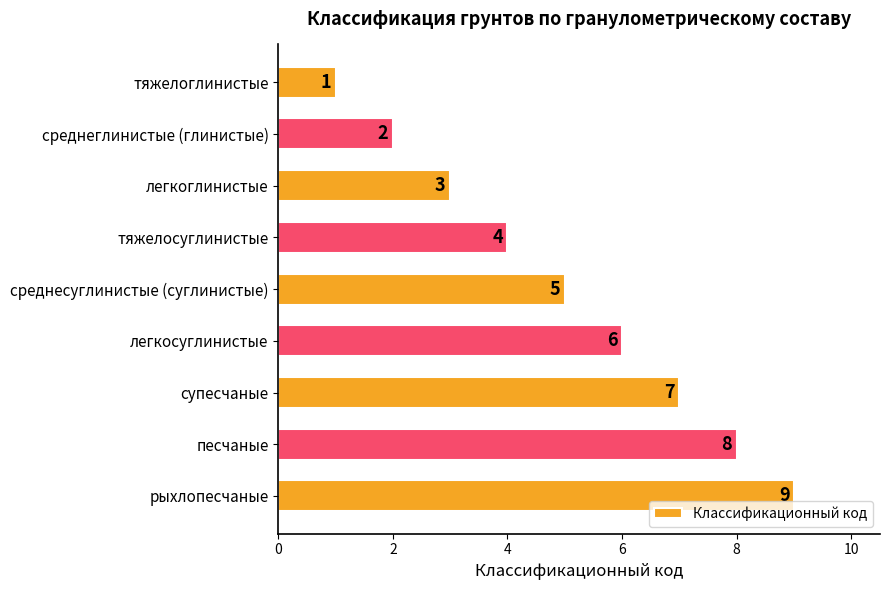

How many distinct data groups are displayed?

1